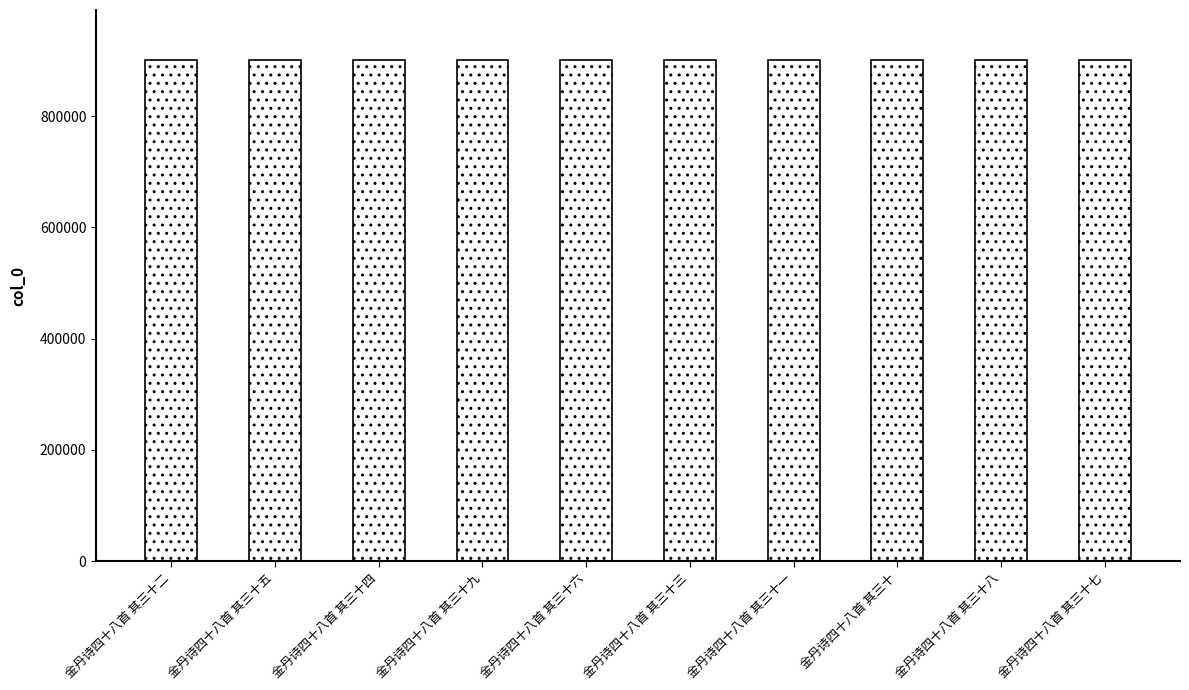

What position from the right is 金丹诗四十八首 其三十七?

1